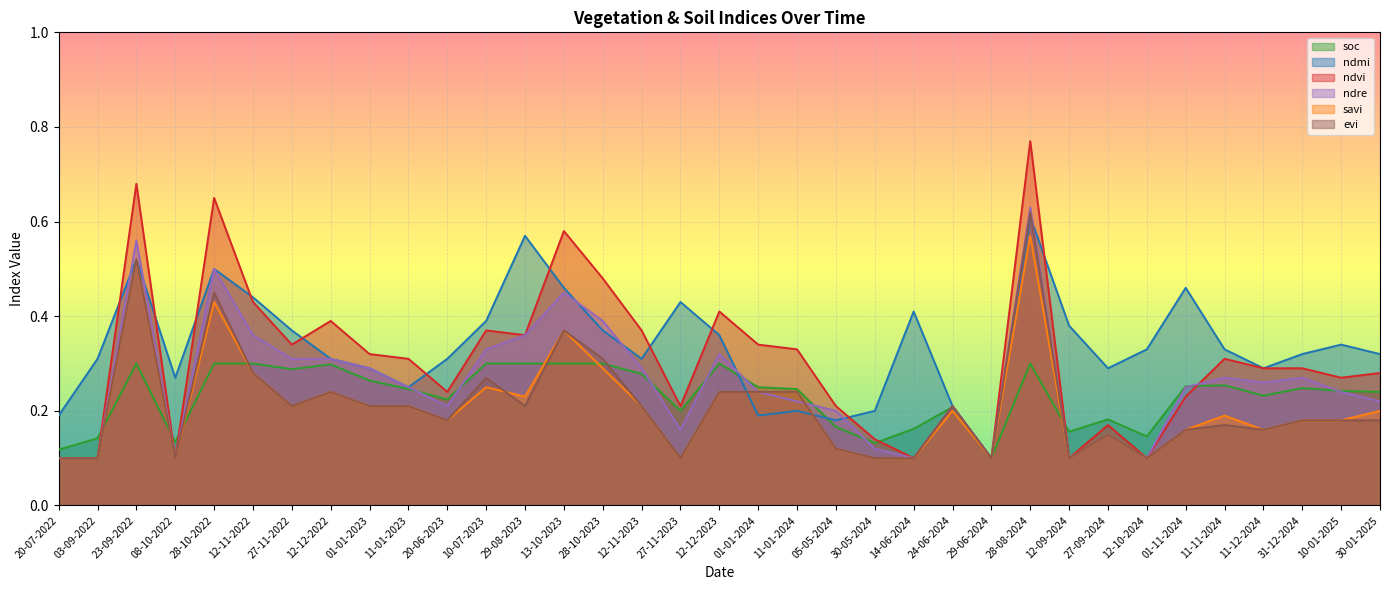

What is the label of the 28th point from the left?

27-09-2024